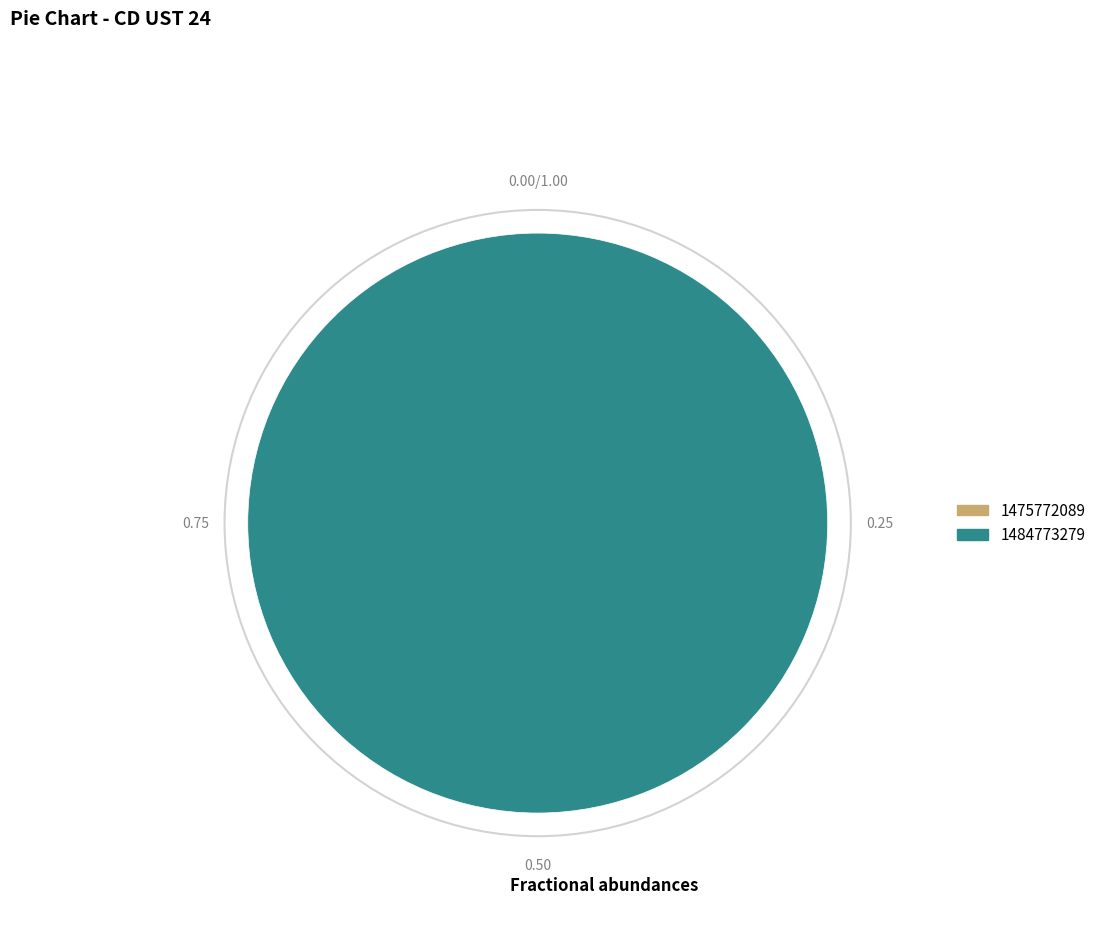

How many segments does this pie chart have?

1